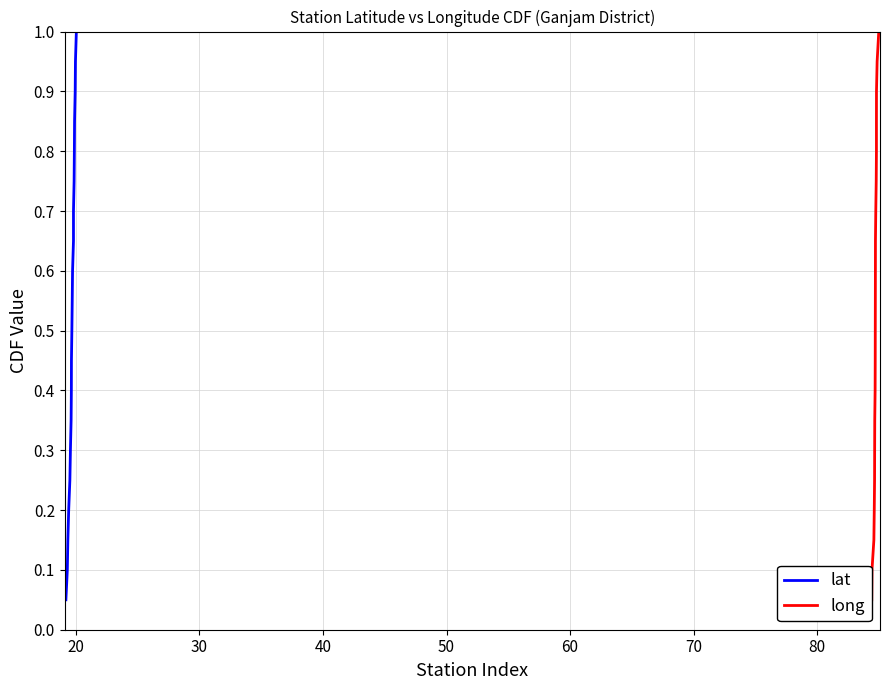

Does the chart have visible grid lines?

Yes